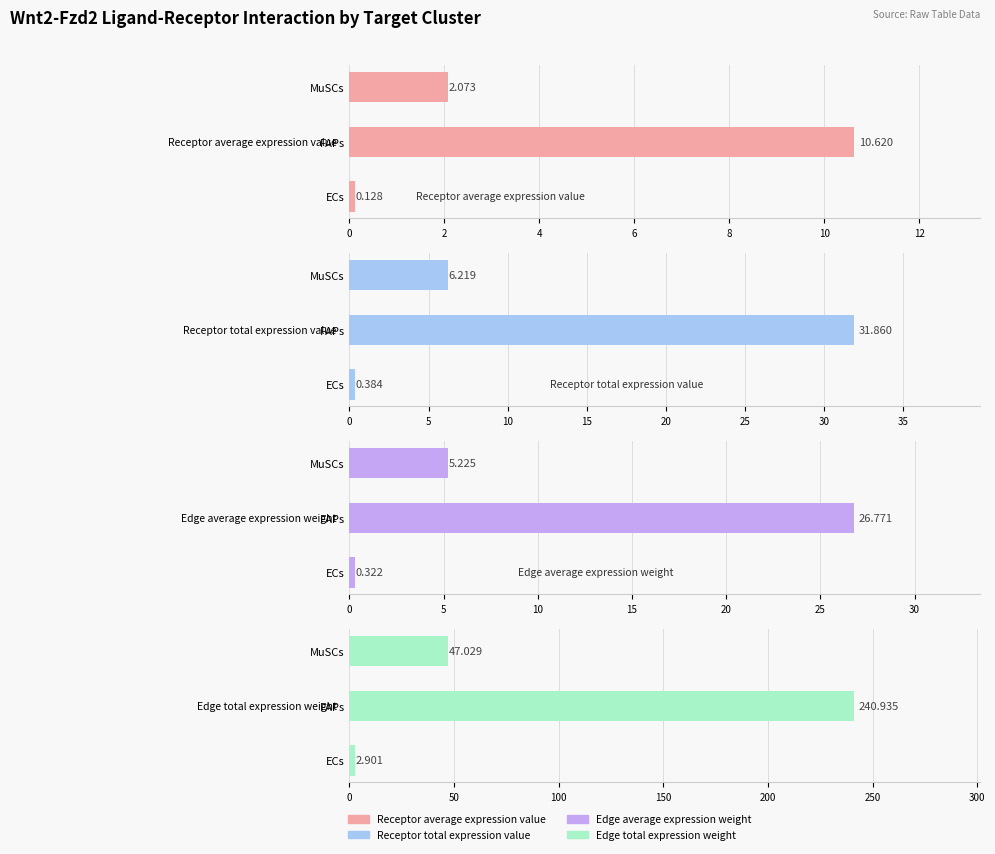

What is the approximate value of Receptor total expression value at FAPs?

31.9